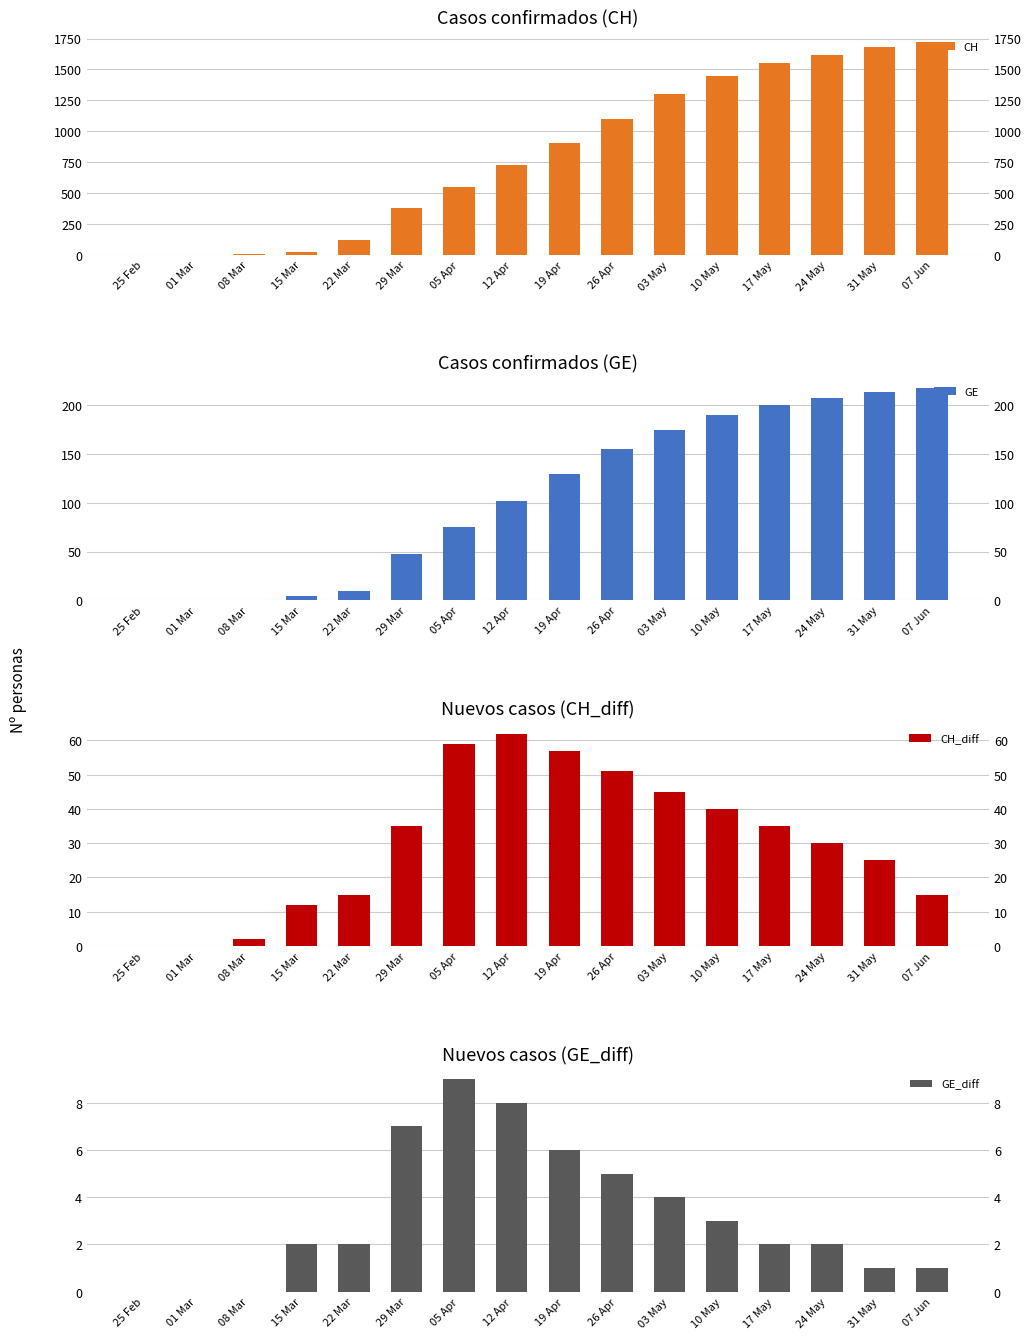

At how many categories does at least one series exceed 885?

8